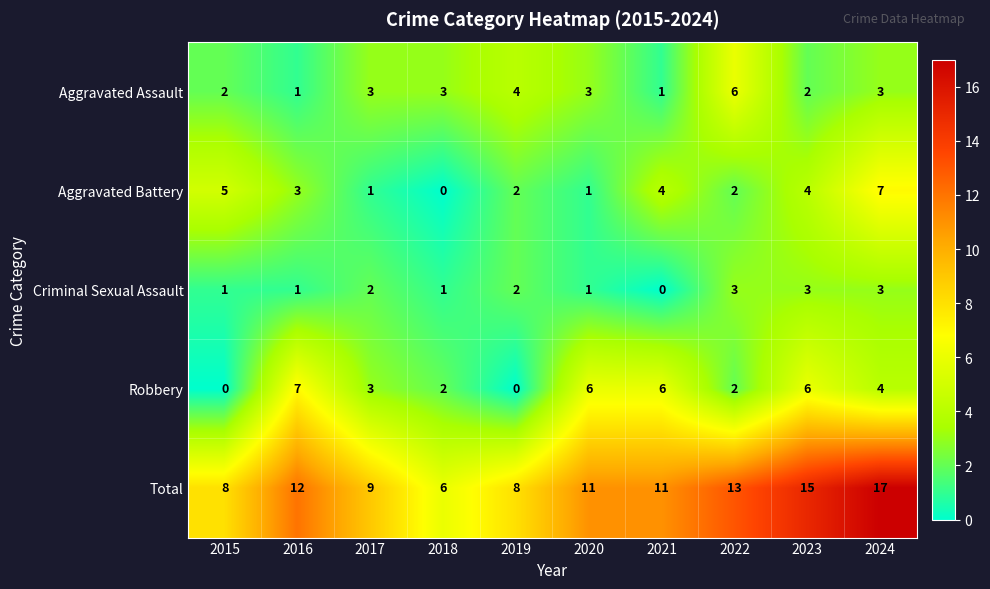

The value of Criminal Sexual Assault at 2017 is 2. True or false?

True